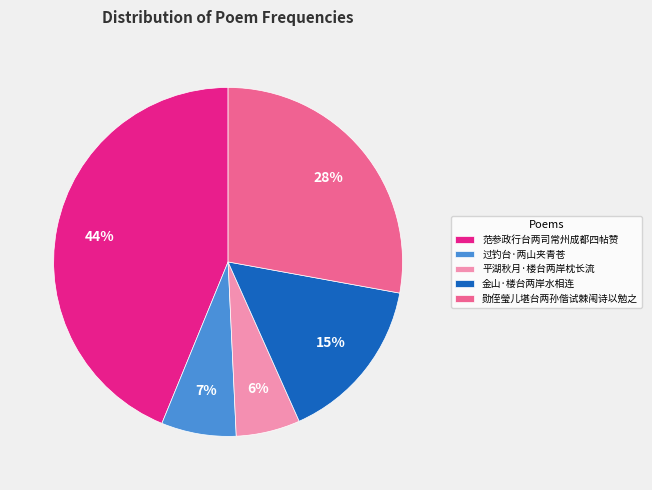

Which has a higher value, 平湖秋月·楼台两岸枕长流 or 金山·楼台两岸水相连?

金山·楼台两岸水相连